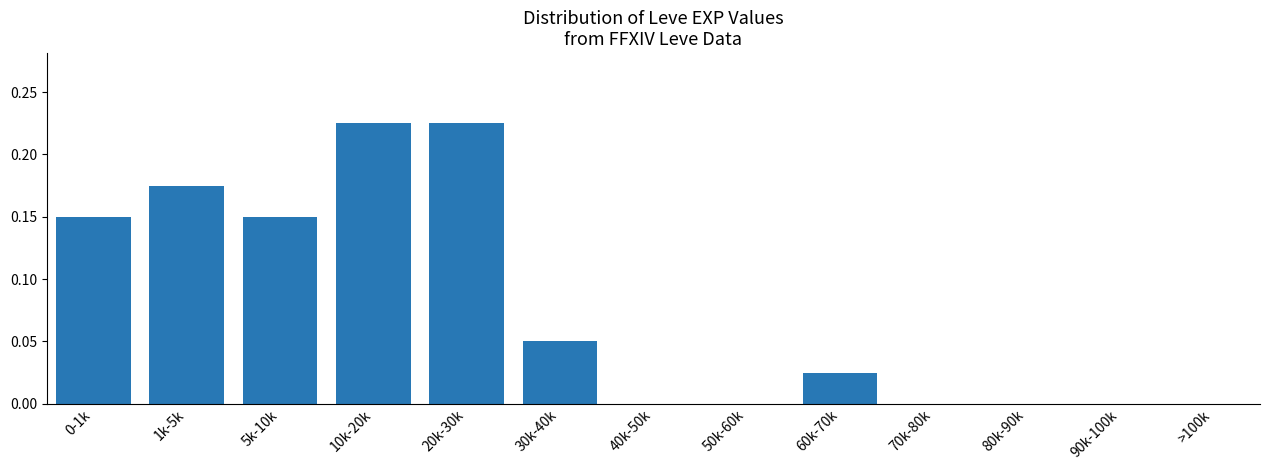

The value at 80k-90k is 0.1. True or false?

False